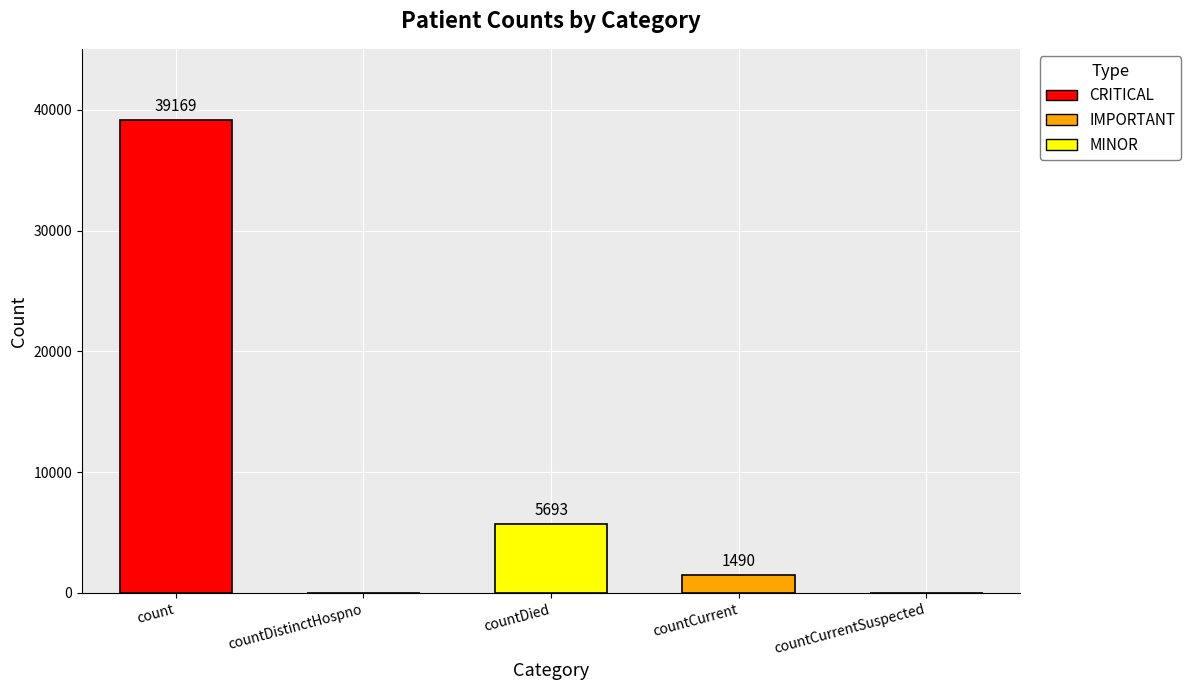

The chart shows a value of 5693 at countDied. True or false?

True